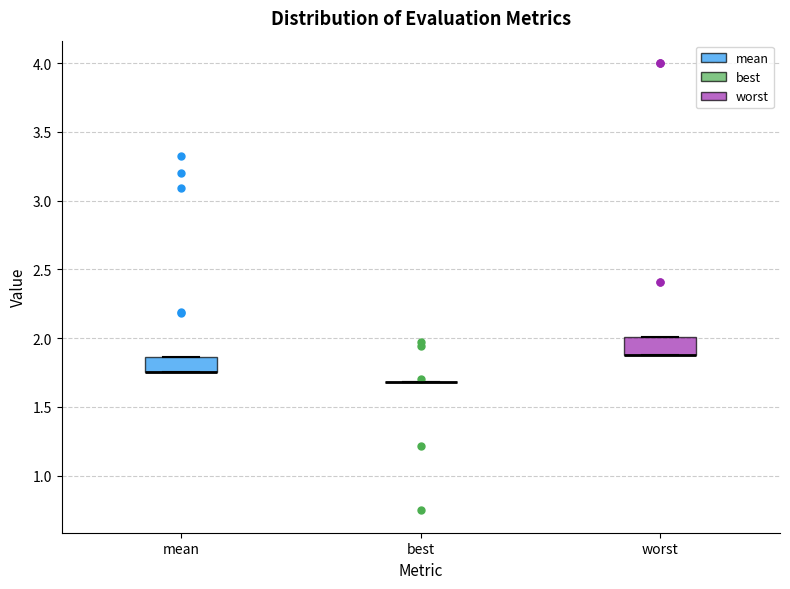

Reading left to right, transcribe this box plot: for each box, give where its median line is, the range the box spans, and where its two whiskers end, as read against the y-axis. The values are not printed on the chart, so give them approximately, as read against the axis.

mean: median 1.75 (drawn on the box's lower edge), box 1.75 to 1.85, whiskers 1.75 to 1.85
best: box collapsed to a line at 1.70, whiskers 1.70 to 1.70
worst: median 1.90 (drawn on the box's lower edge), box 1.85 to 2.00, whiskers 1.85 to 2.00